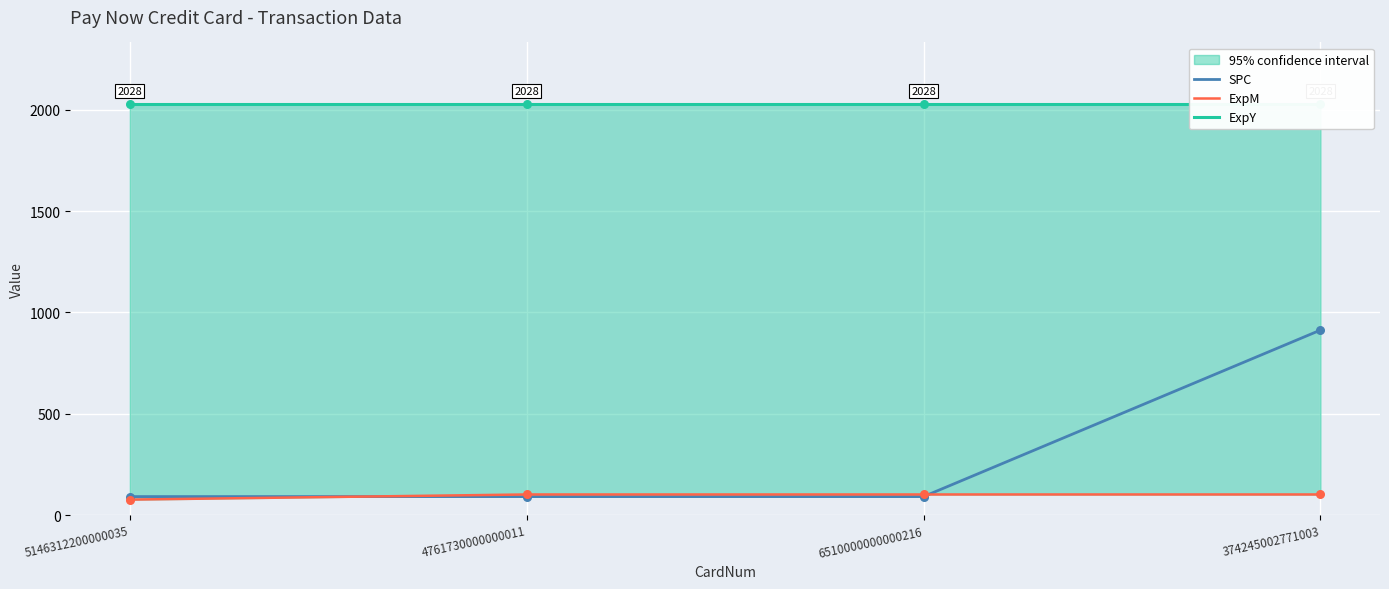

At which category is the sum across all series the highest?

374245002771003